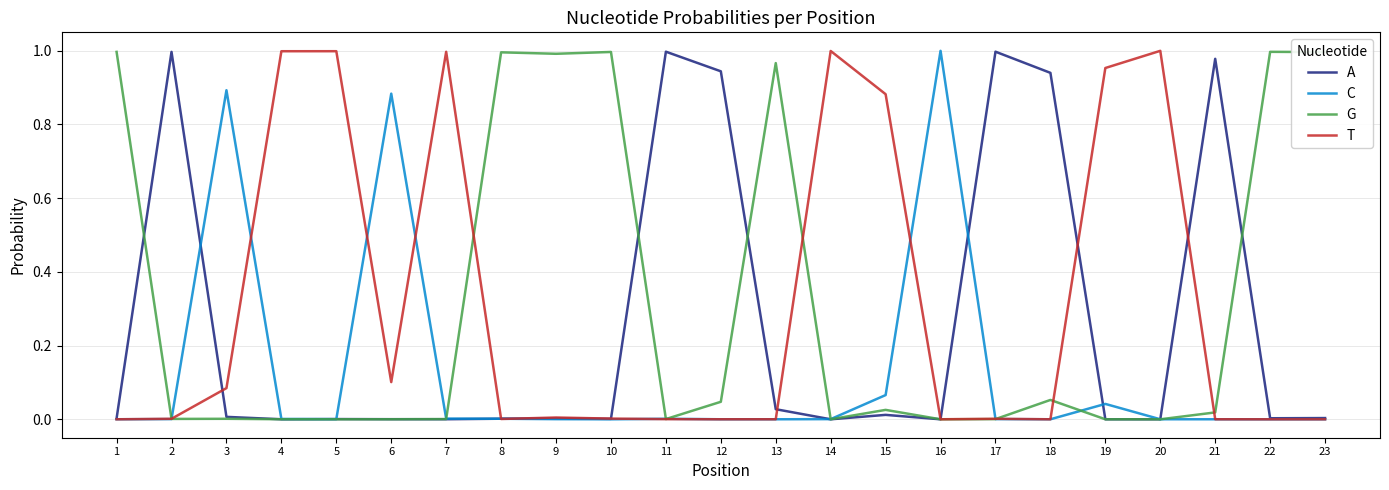

Which series changed the most between 6 and 22?

G